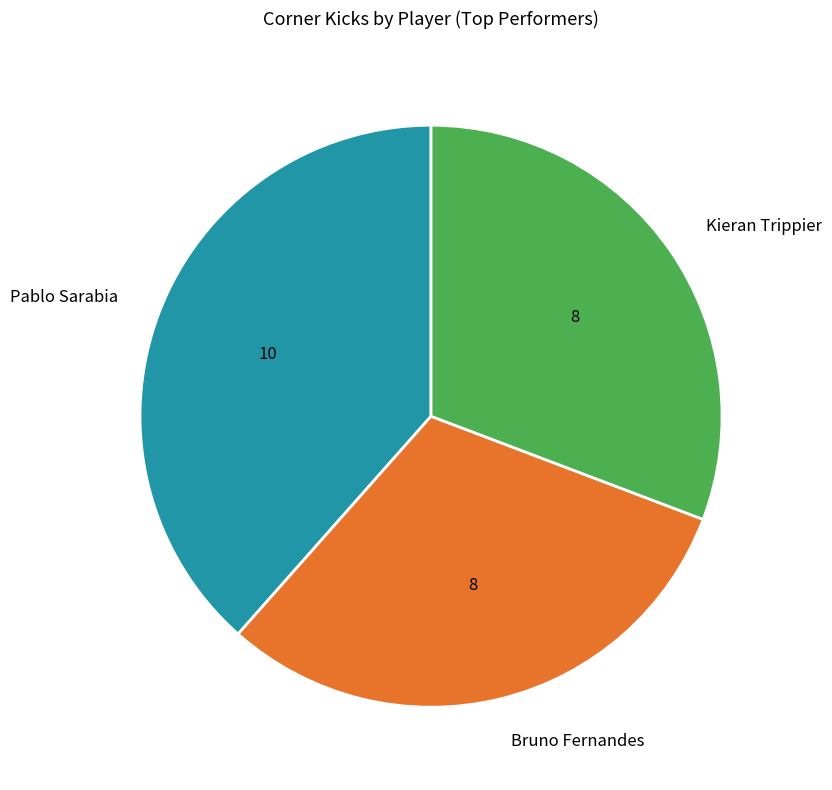

Between Bruno Fernandes and Pablo Sarabia, which is larger?

Pablo Sarabia